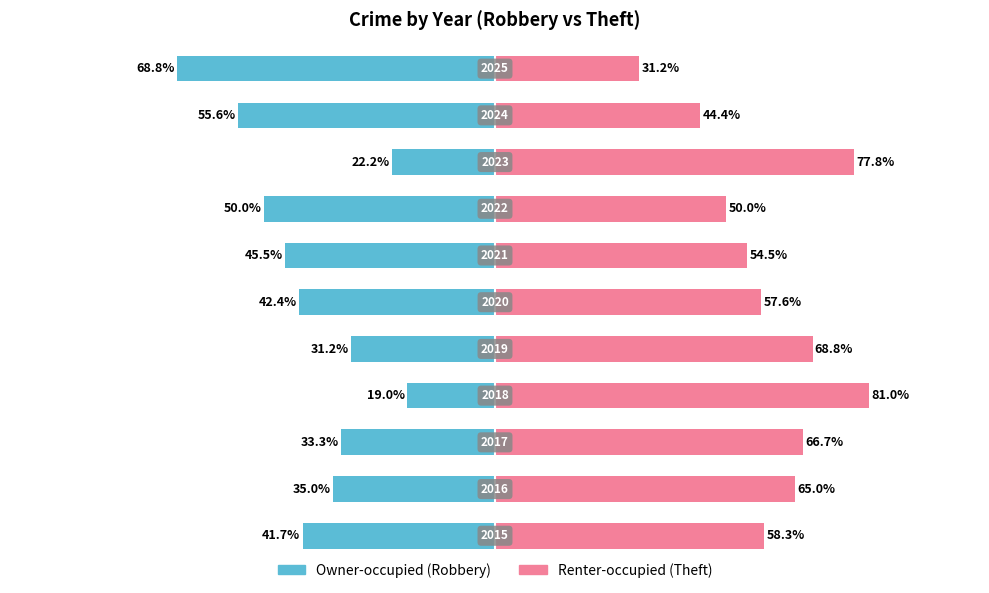

Rank the series by their maximum value, from lowest to highest.

Owner-occupied, Renter-occupied